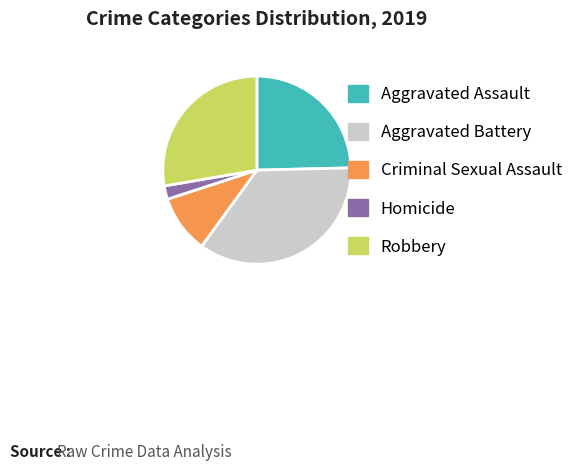

How many slices are in this pie chart?

5